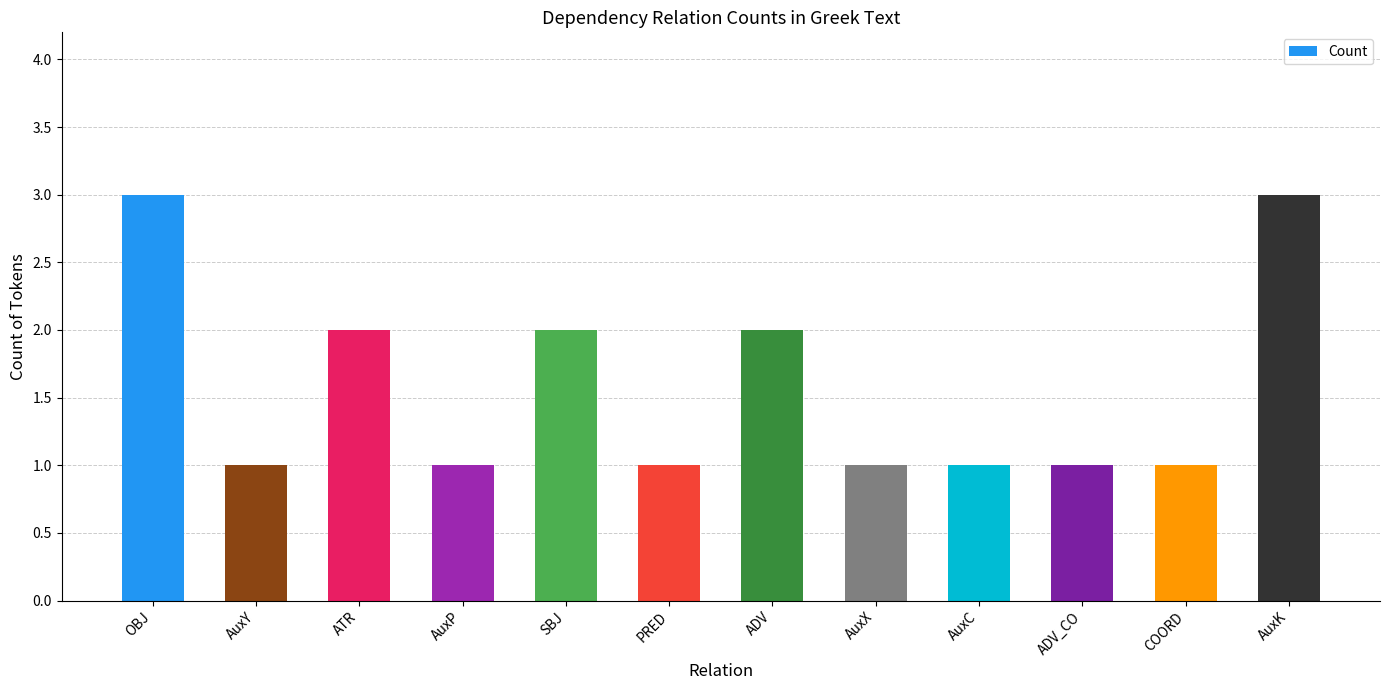

Are the bars grouped side by side (vs. stacked)?

No